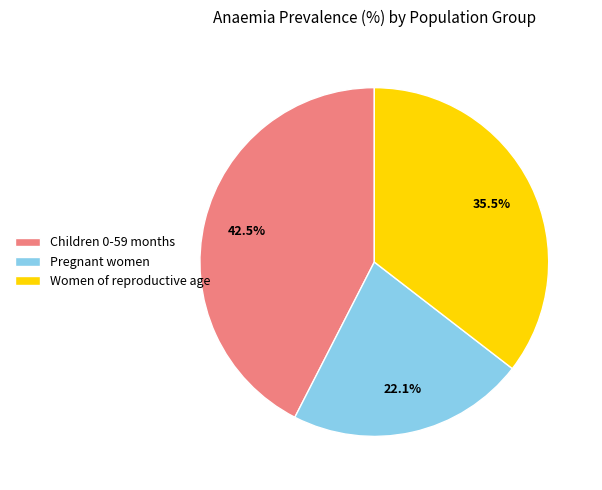

How much of the chart is everything except Women of reproductive age?

64.5%